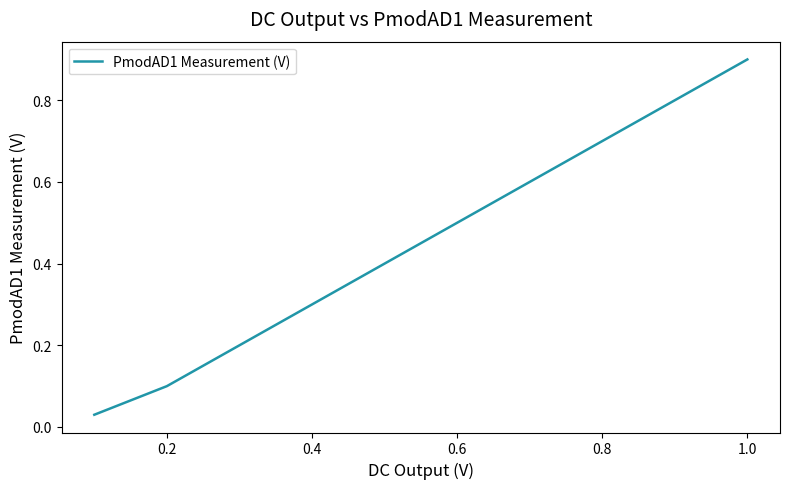

What is the greatest value displayed?

0.9